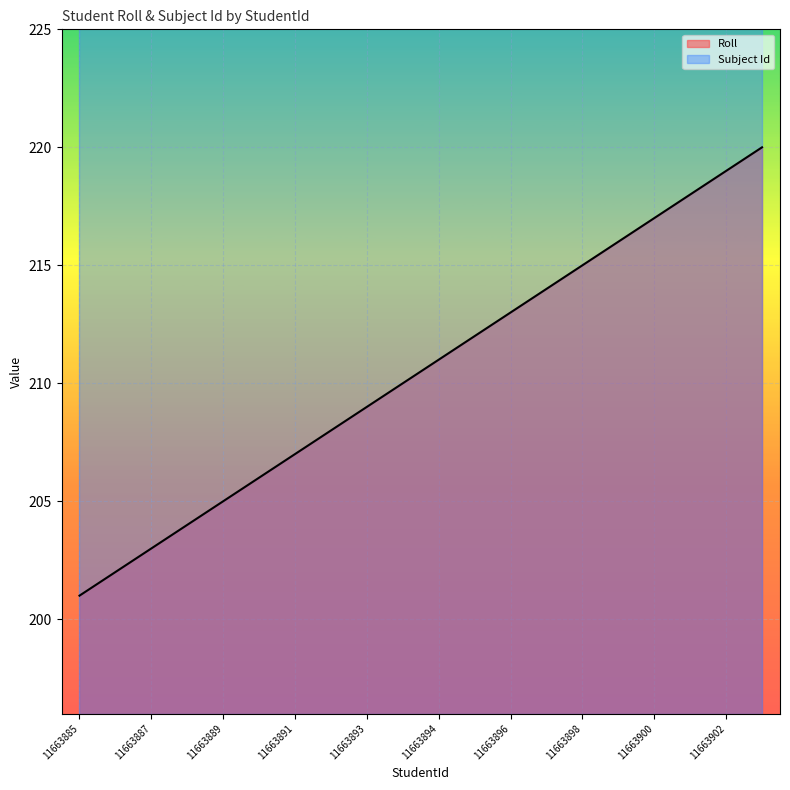

What value does the data have at 11663896, to the nearest 5?

215